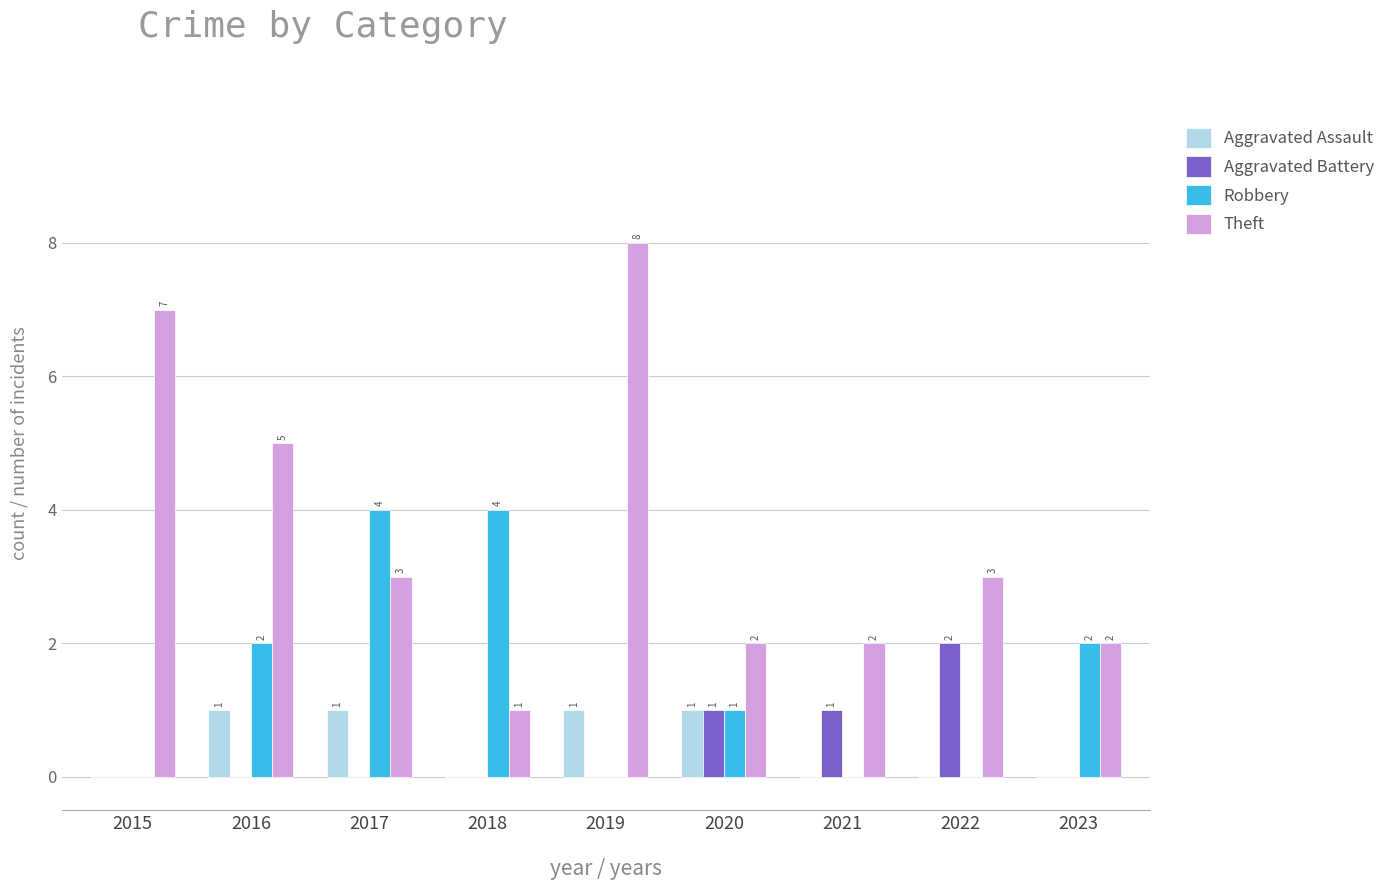

Reading left to right, list all the values displayed in this chart.

Aggravated Assault: 0	1	1	0	1	1	0	0	0
Aggravated Battery: 0	0	0	0	0	1	1	2	0
Robbery: 0	2	4	4	0	1	0	0	2
Theft: 7	5	3	1	8	2	2	3	2